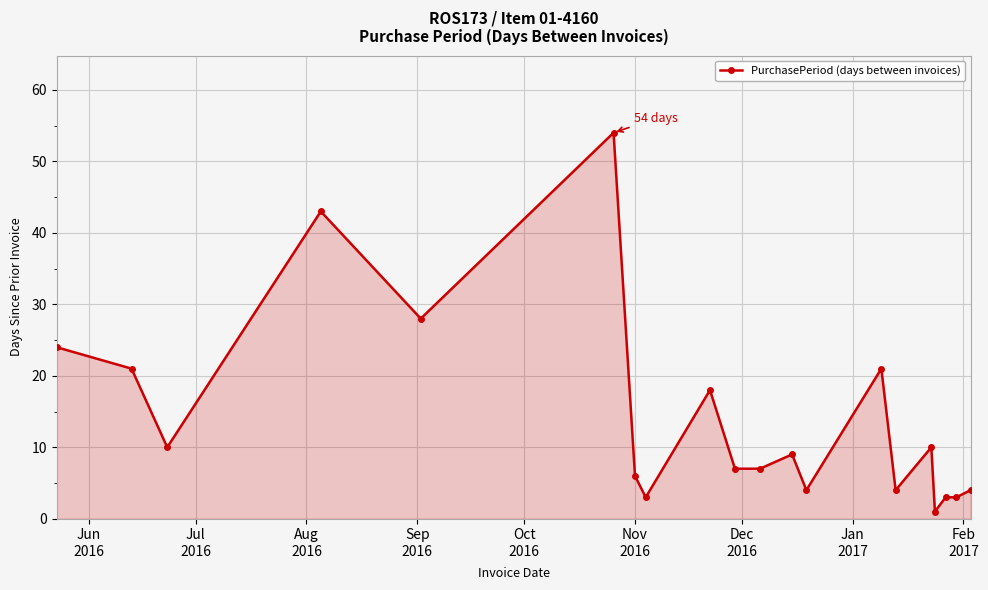

What is the greatest value displayed?

54